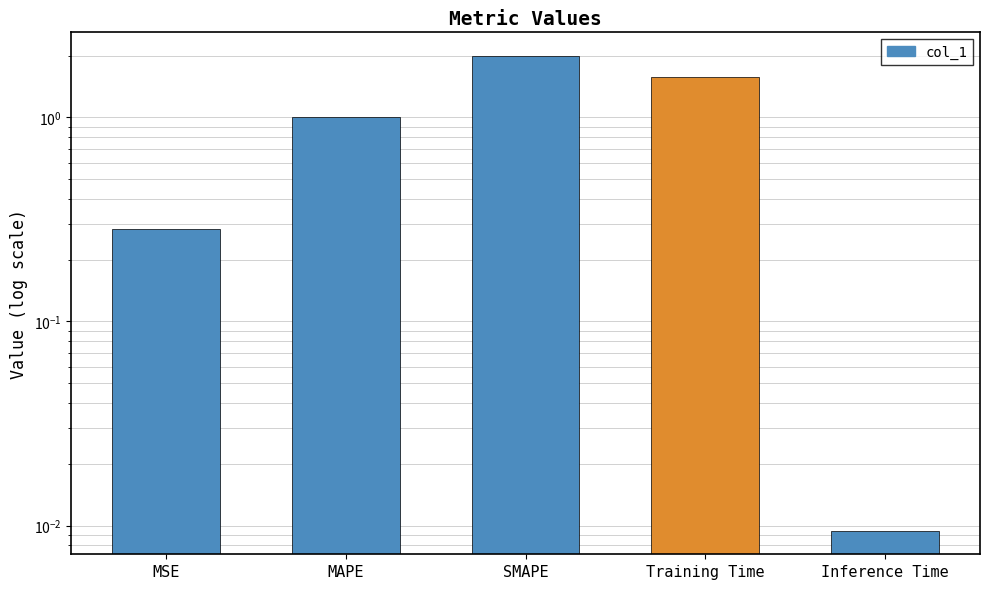

The chart shows a value of 0.2 at MAPE. True or false?

False